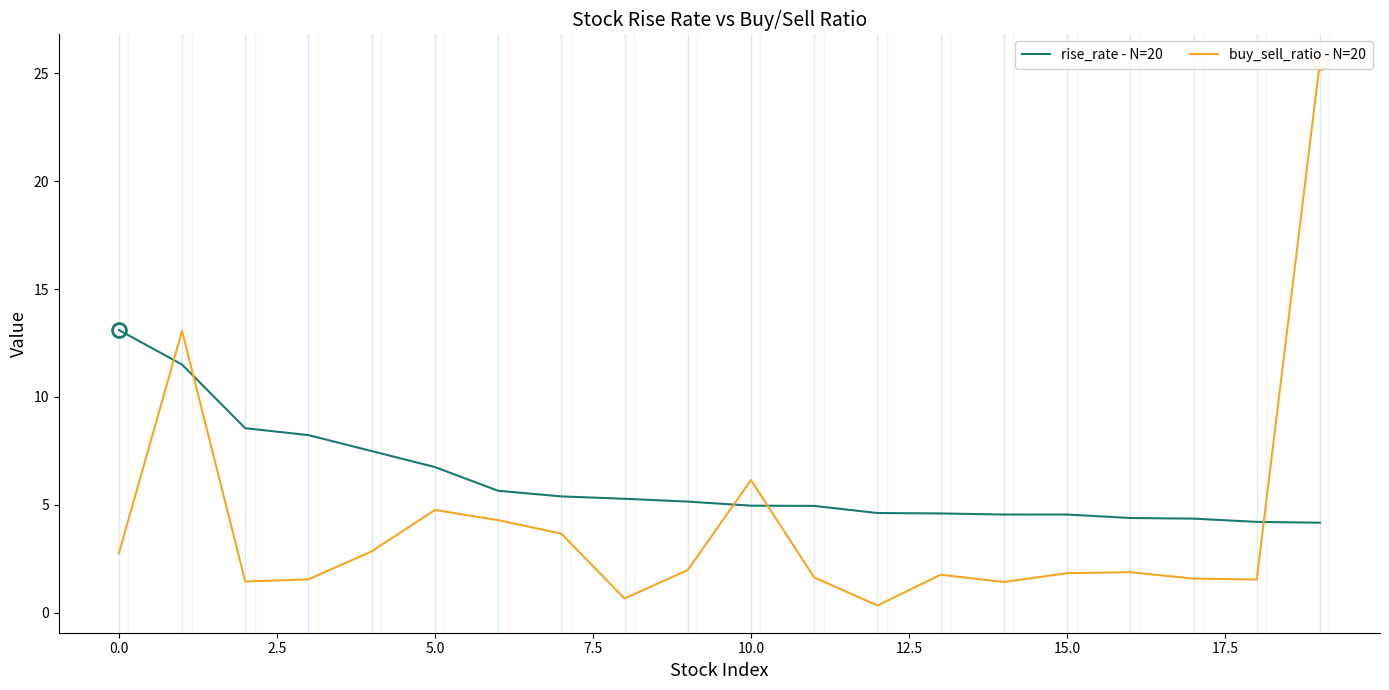

What is the minimum value for rise_rate - N=20?

4.2